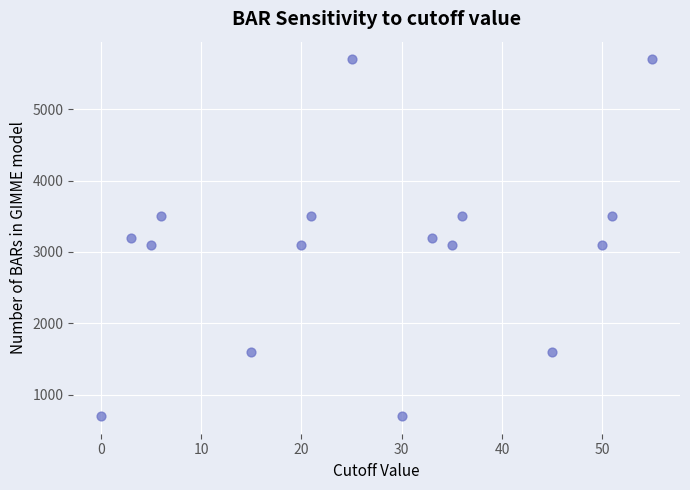

What is the range of Y values (max minus min)?

5000